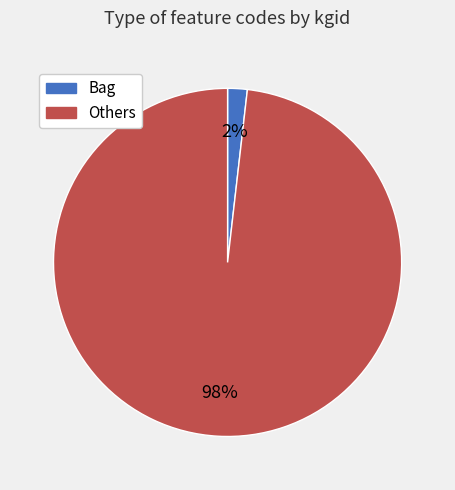

Does any single category account for the majority?

Yes